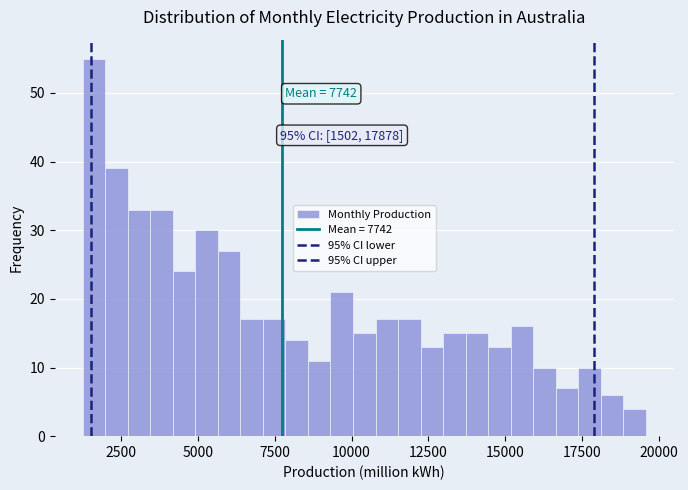

Around what value on the x-axis is the tallest bar? Give the approximate position of its centre, as read against the axis.

1500